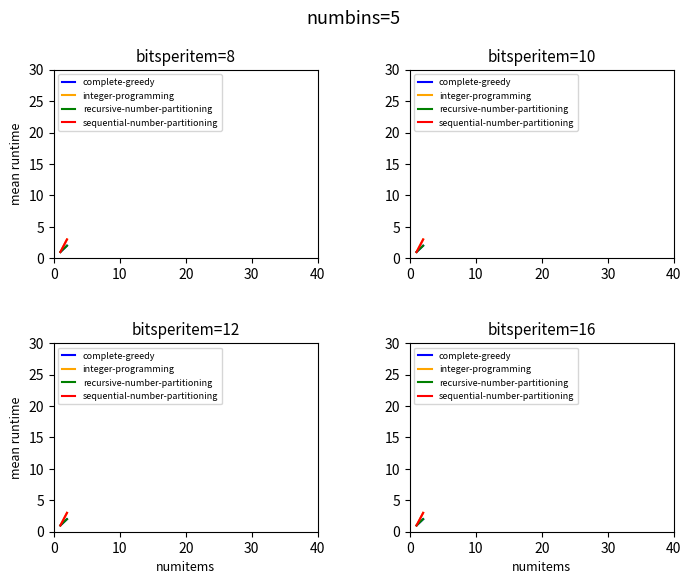

The sequential-number-partitioning series shows 1 at 0. True or false?

True